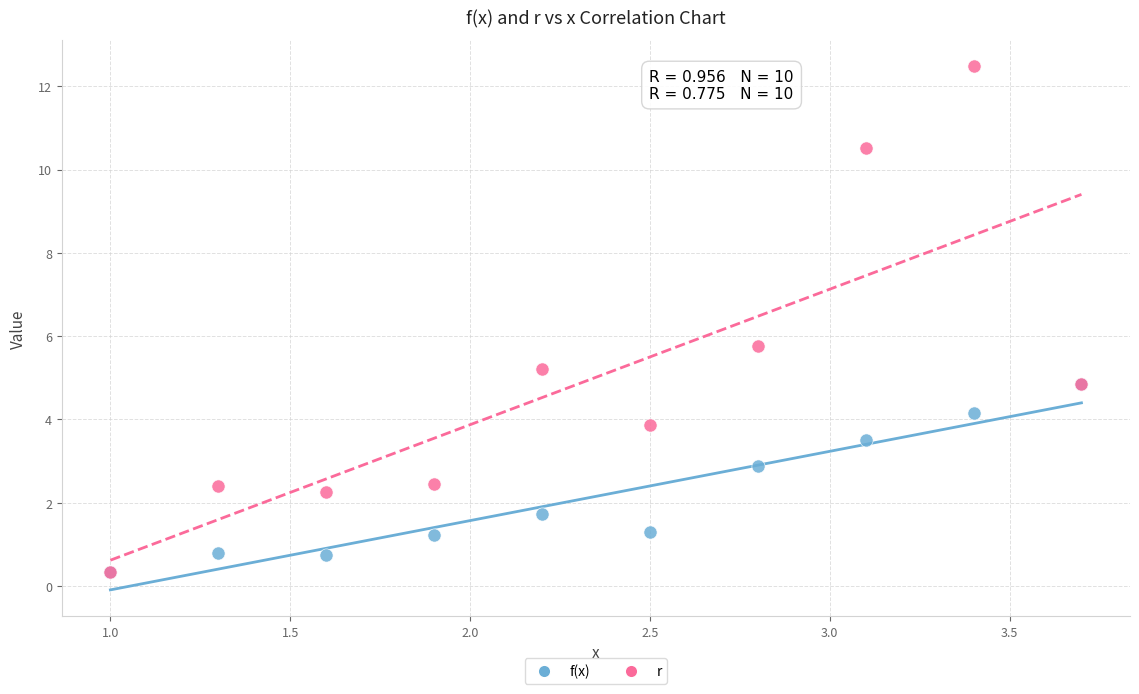

Across all series, what Y value is closest to 6?

5.8